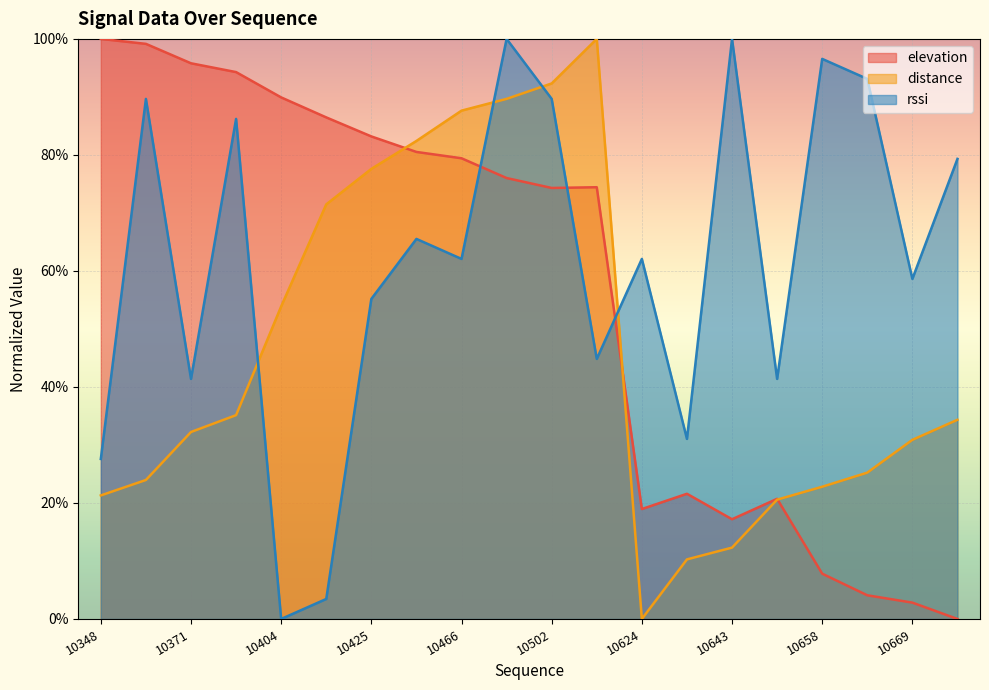

The distance series shows 30.9 at 10669. True or false?

True